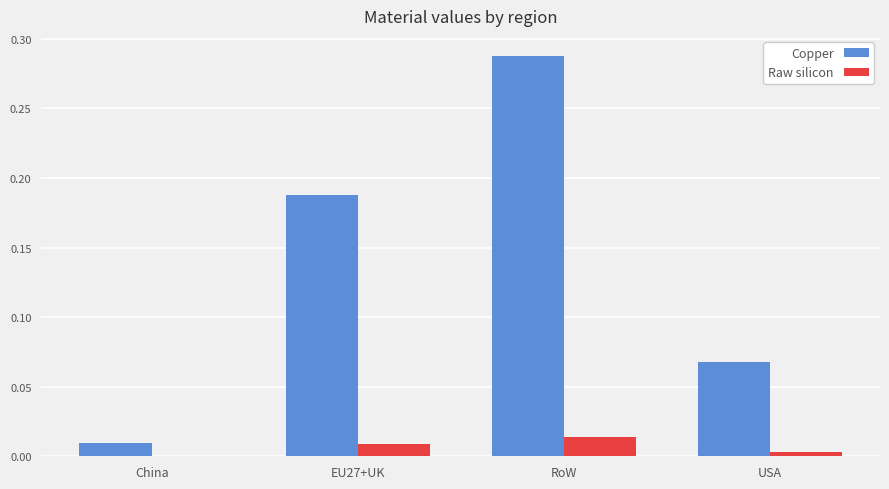

At which category is the sum across all series the highest?

RoW